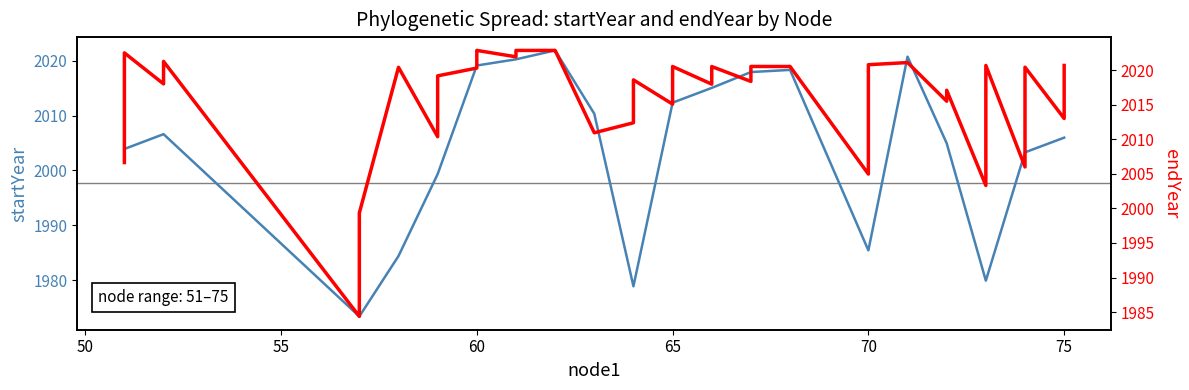

Is this an area chart (filled region under the line)?

No